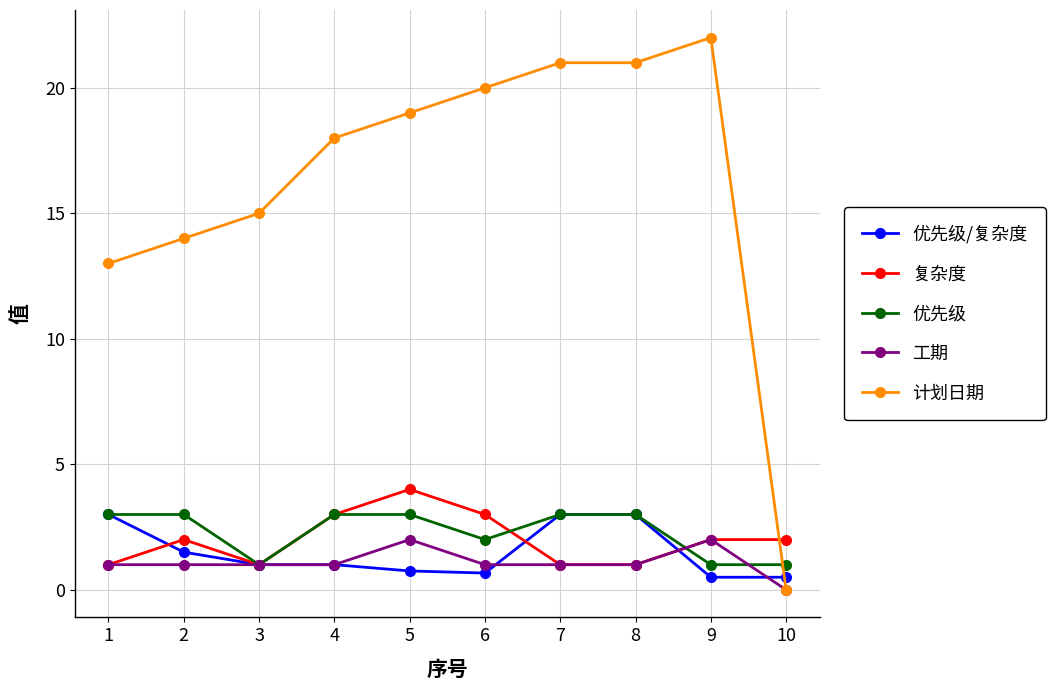

What is the difference between the maximum and minimum values in the 工期 series?

2.0